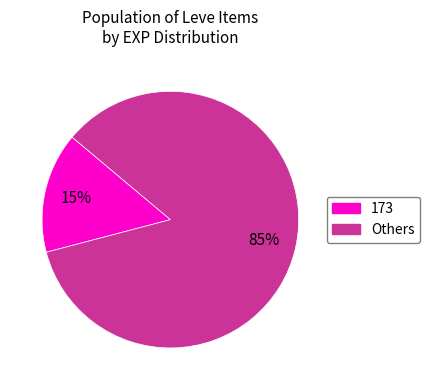

Which has a higher value, 173 or Others?

Others